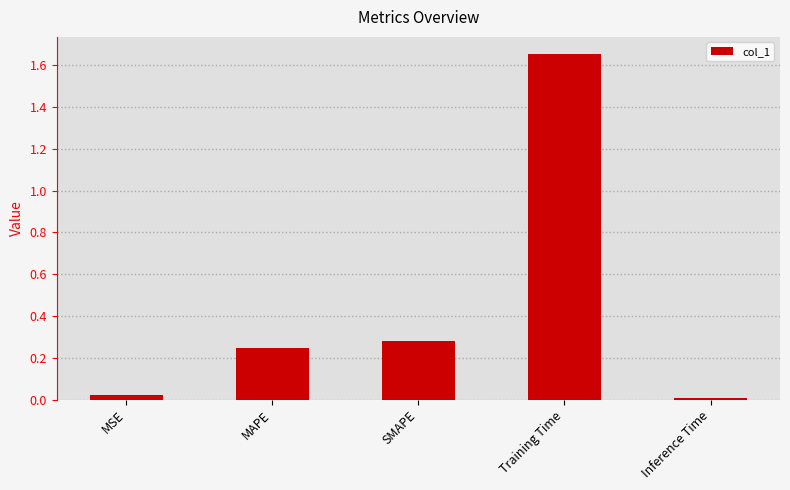

Which has a higher value, SMAPE or MAPE?

SMAPE